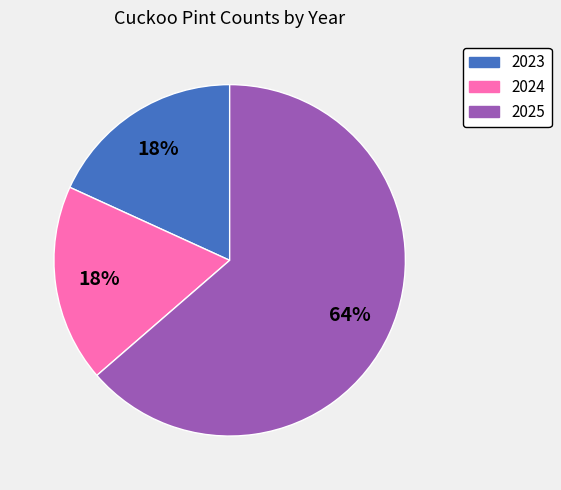

To the nearest percent, what is the combined percentage of 2023 and 2025?

82%